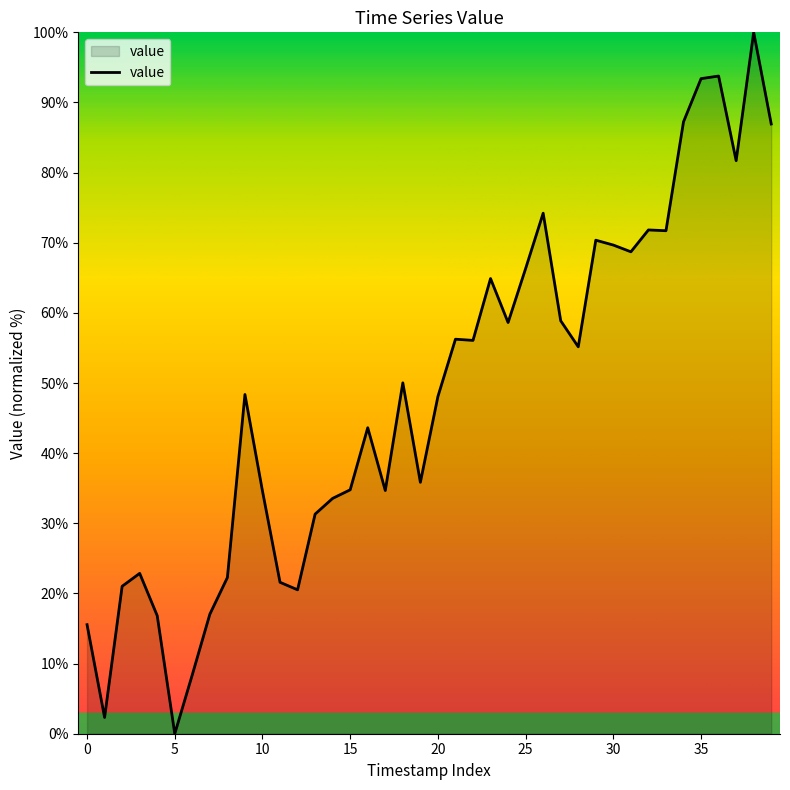

What is the difference between the maximum and minimum values?

100.0